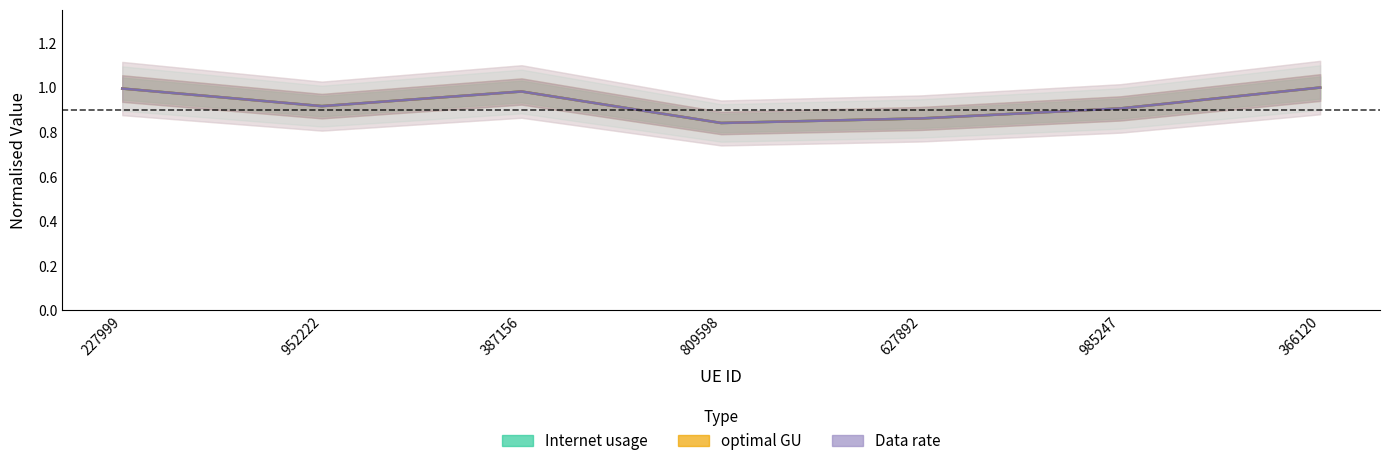

What is the smallest value displayed?

0.8